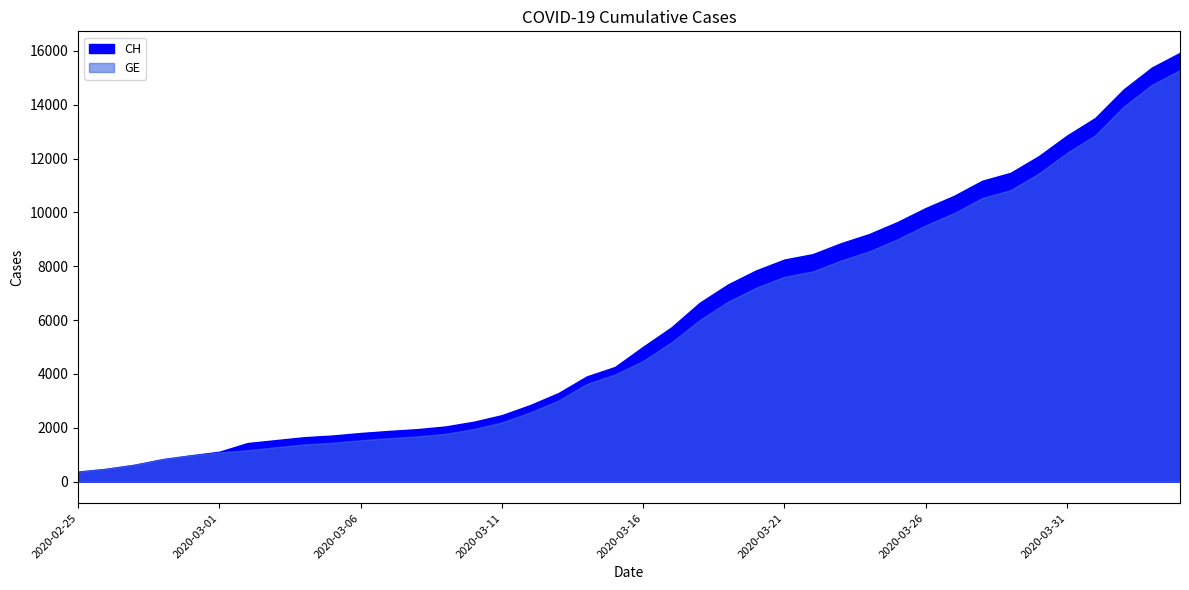

Reading left to right, list all the values displayed in this chart.

CH: 2020-02-25=375	2020-02-26=479	2020-02-27=630	2020-02-28=840	2020-02-29=981	2020-03-01=1113	2020-03-02=1436	2020-03-03=1544	2020-03-04=1652	2020-03-05=1715	2020-03-06=1809	2020-03-07=1885	2020-03-08=1952	2020-03-09=2051	2020-03-10=2226	2020-03-11=2472	2020-03-12=2845	2020-03-13=3291	2020-03-14=3908	2020-03-15=4259	2020-03-16=5012	2020-03-17=5731	2020-03-18=6644	2020-03-19=7323	2020-03-20=7847	2020-03-21=8249	2020-03-22=8449	2020-03-23=8855	2020-03-24=9196	2020-03-25=9642	2020-03-26=10162	2020-03-27=10613	2020-03-28=11175	2020-03-29=11467	2020-03-30=12086	2020-03-31=12852	2020-04-01=13505	2020-04-02=14561	2020-04-03=15375	2020-04-04=15926
GE: 2020-02-25=375	2020-02-26=479	2020-02-27=630	2020-02-28=840	2020-02-29=981	2020-03-01=1083	2020-03-02=1171	2020-03-03=1278	2020-03-04=1384	2020-03-05=1447	2020-03-06=1538	2020-03-07=1614	2020-03-08=1681	2020-03-09=1780	2020-03-10=1955	2020-03-11=2201	2020-03-12=2574	2020-03-13=3010	2020-03-14=3627	2020-03-15=3978	2020-03-16=4485	2020-03-17=5174	2020-03-18=6002	2020-03-19=6681	2020-03-20=7205	2020-03-21=7607	2020-03-22=7807	2020-03-23=8213	2020-03-24=8554	2020-03-25=9000	2020-03-26=9520	2020-03-27=9971	2020-03-28=10533	2020-03-29=10825	2020-03-30=11444	2020-03-31=12210	2020-04-01=12863	2020-04-02=13919	2020-04-03=14733	2020-04-04=15284